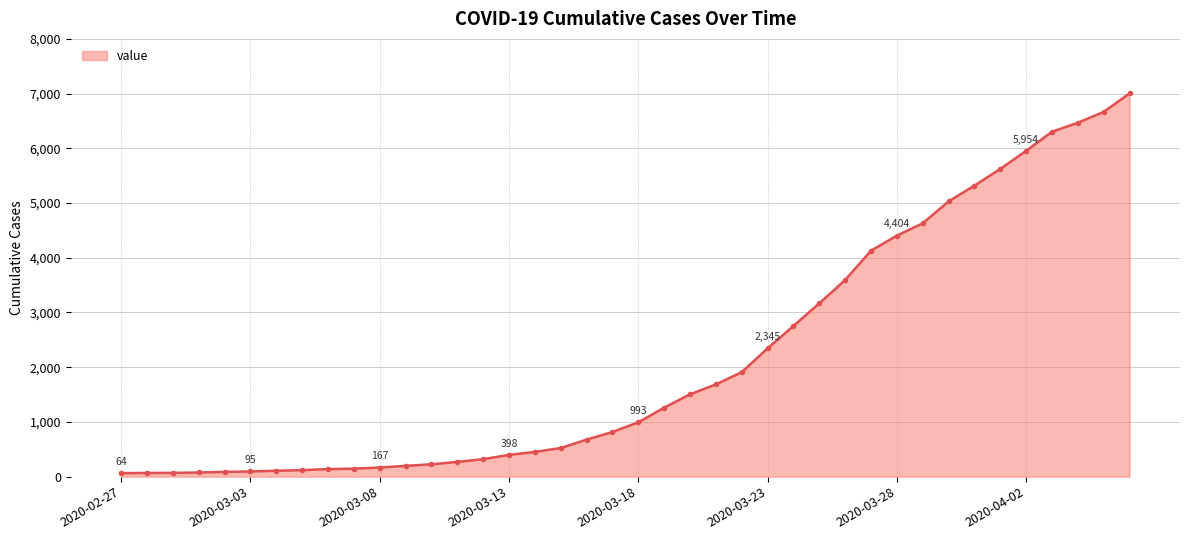

What is the difference between the maximum and minimum values?

6940